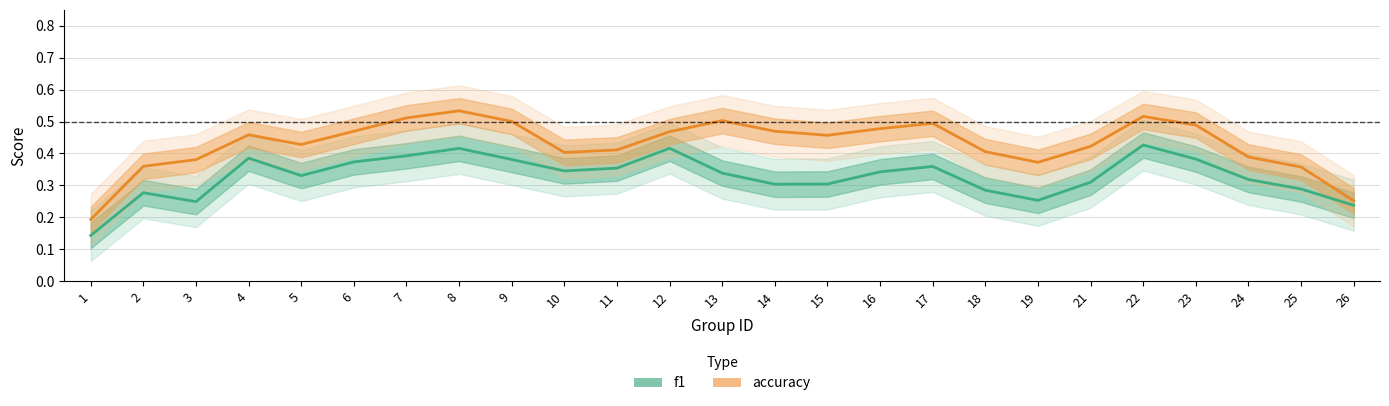

Is the value of f1 at 17 greater than the value of accuracy at 12?

No